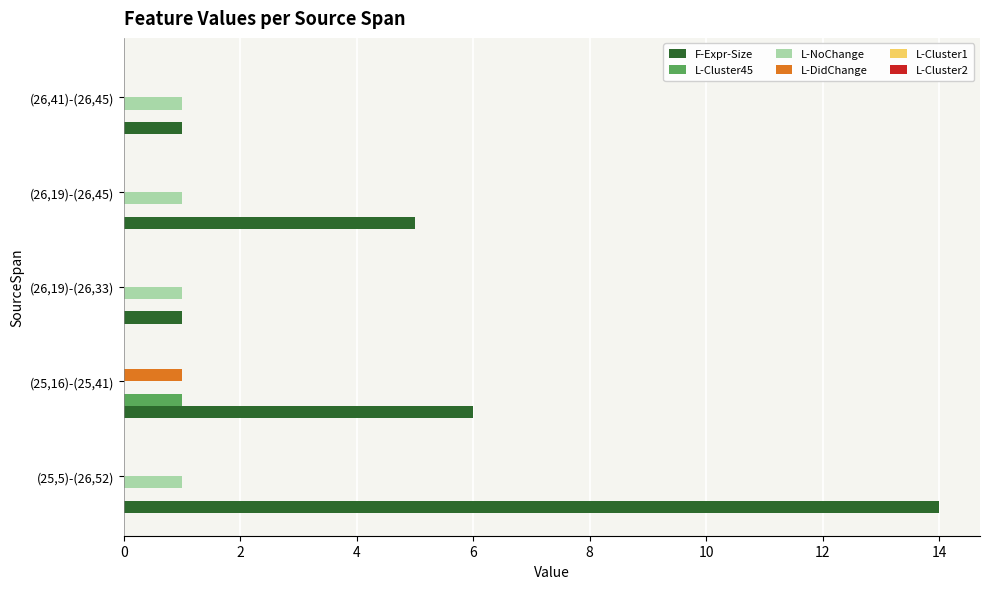

Is the value of F-Expr-Size at (25,16)-(25,41) greater than the value of L-DidChange at (25,16)-(25,41)?

Yes